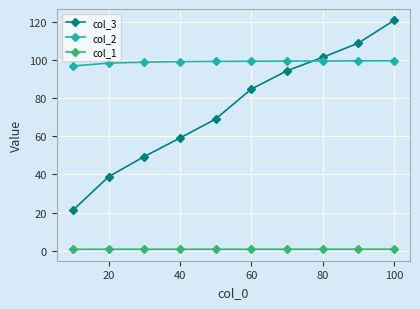

True or false: col_2 and col_1 cross at least once.

False